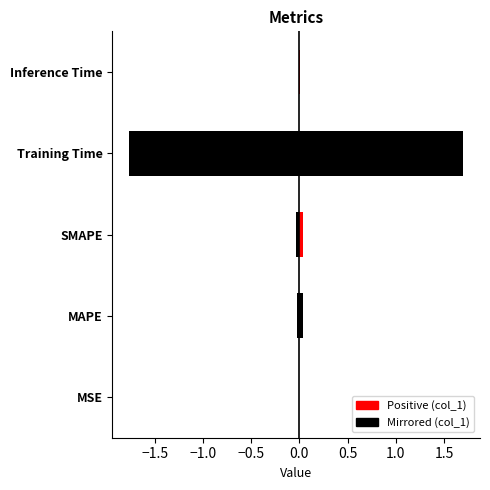

What is the label of the 5th bar from the left?

Inference Time